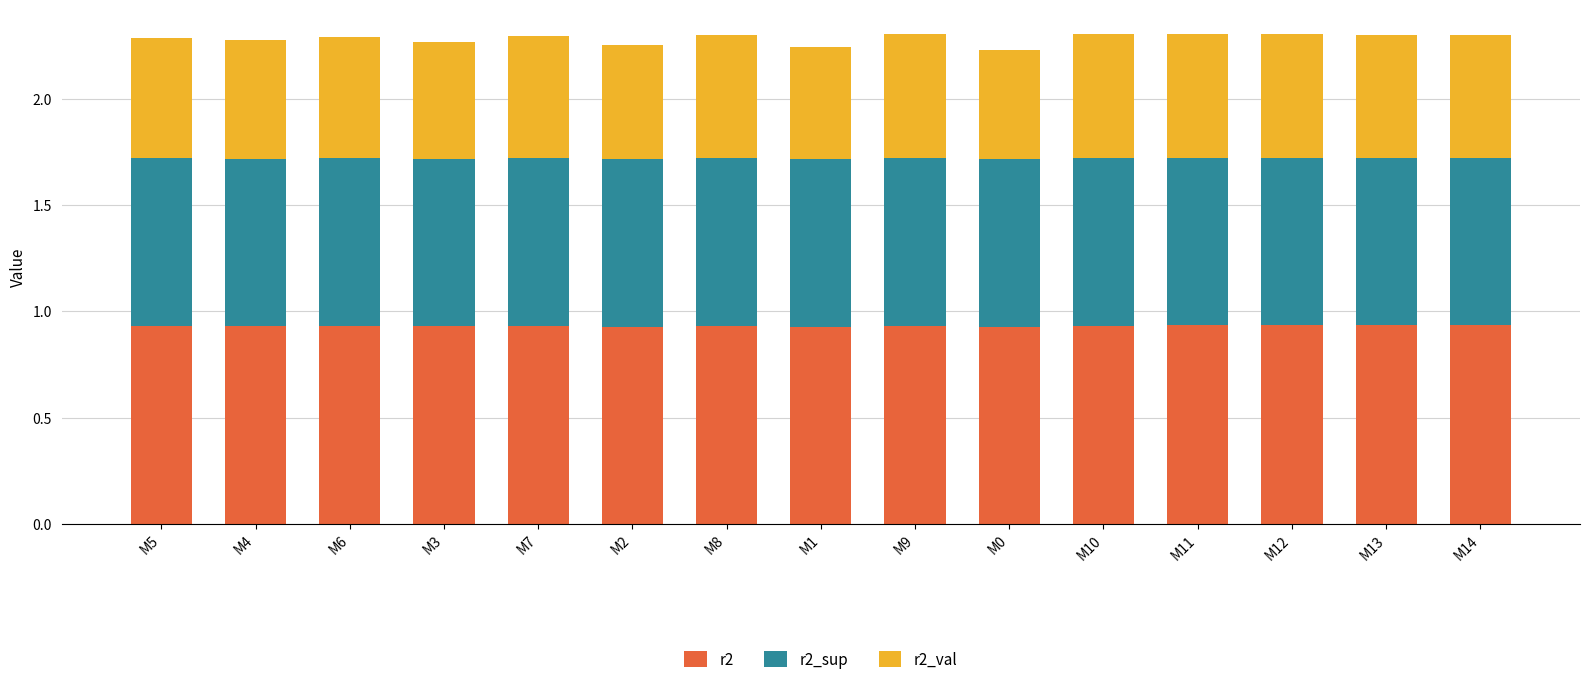

The value of r2 at M3 is 1.2. True or false?

False